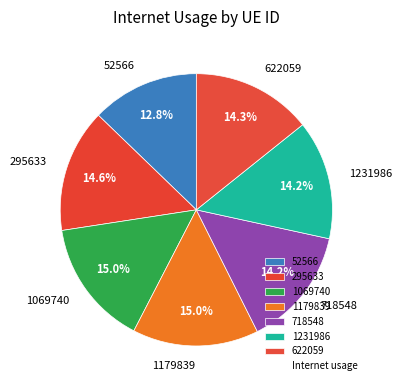

The 622059 slice represents 14% of the pie. True or false?

True